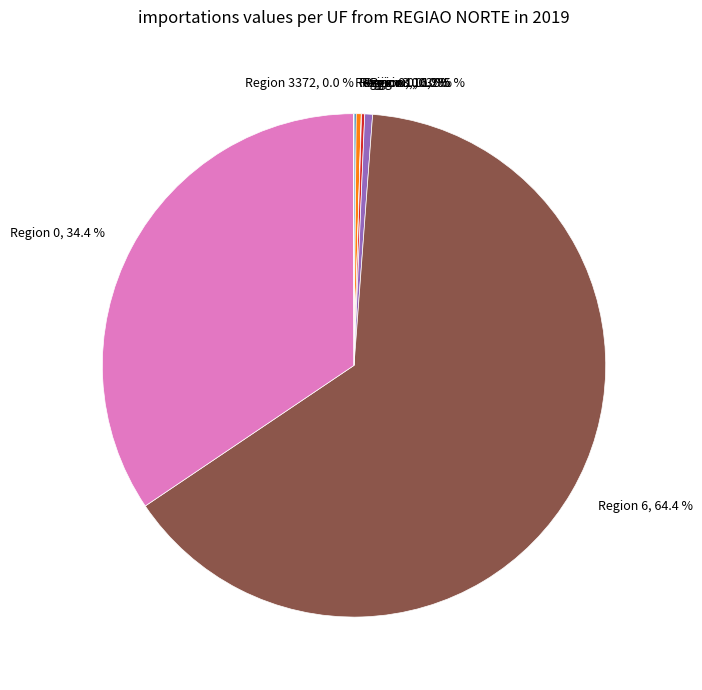

What is the largest slice in the pie chart?

Region 6, 64.4 %